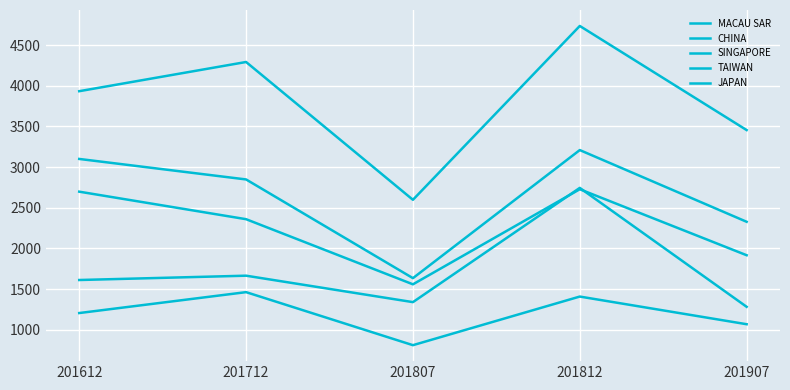

List the series in order of their peak value, highest first.

MACAU SAR, CHINA, TAIWAN, SINGAPORE, JAPAN